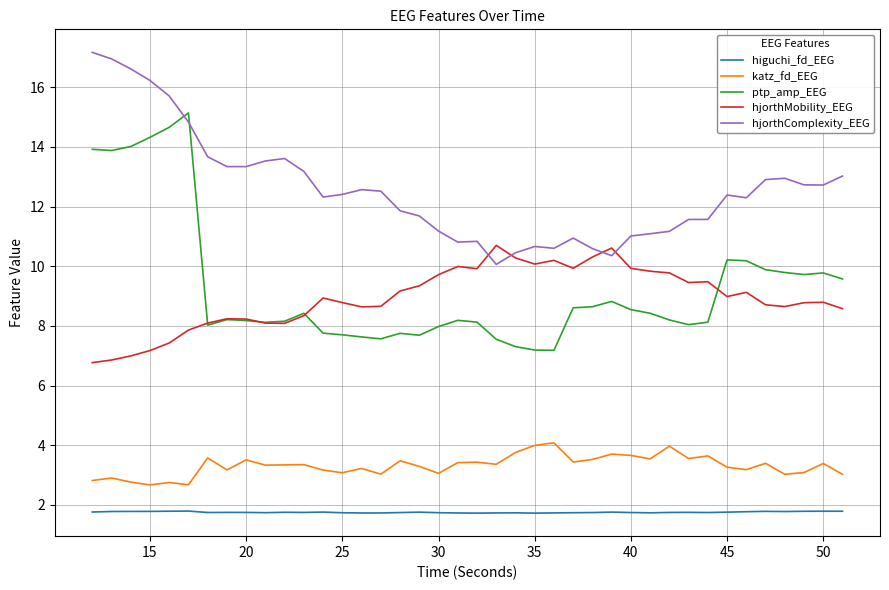

What is the lowest value of the ptp_amp_EEG series?

7.2